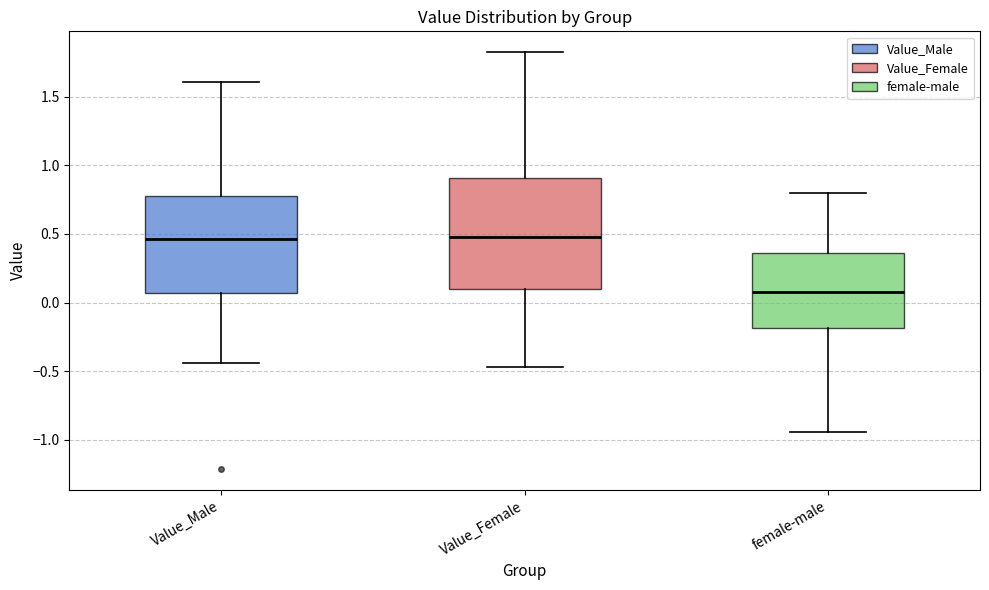

Reading left to right, transcribe this box plot: for each box, give where its median line is, the range the box spans, and where its two whiskers end, as read against the y-axis. The values are not printed on the chart, so give them approximately, as read against the axis.

Value_Male: median 0.45, box 0.05 to 0.75, whiskers -0.45 to 1.60
Value_Female: median 0.45, box 0.10 to 0.90, whiskers -0.45 to 1.80
female-male: median 0.05, box -0.20 to 0.35, whiskers -0.95 to 0.80